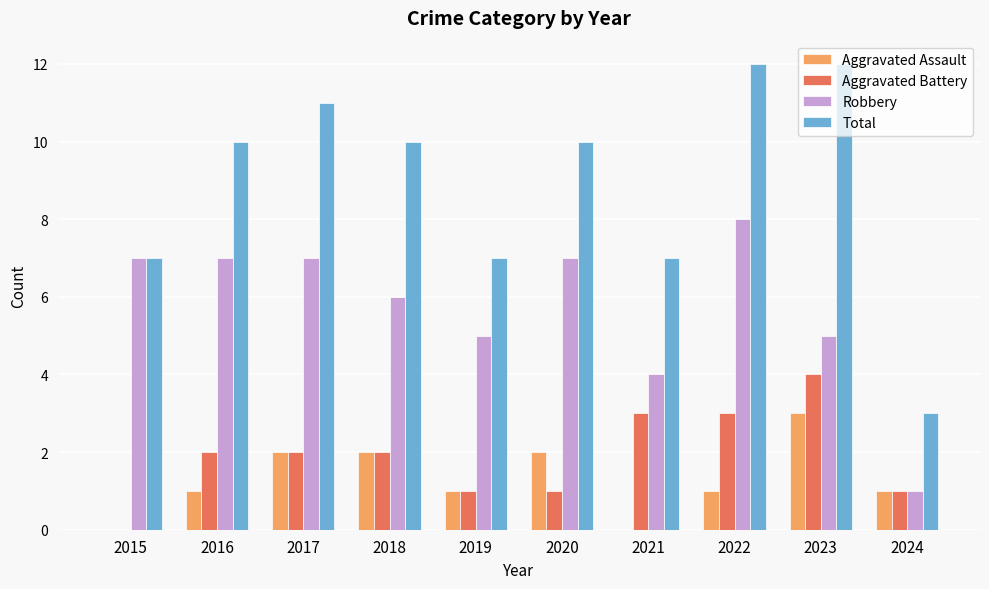

The value of Robbery at 2019 is 7. True or false?

False